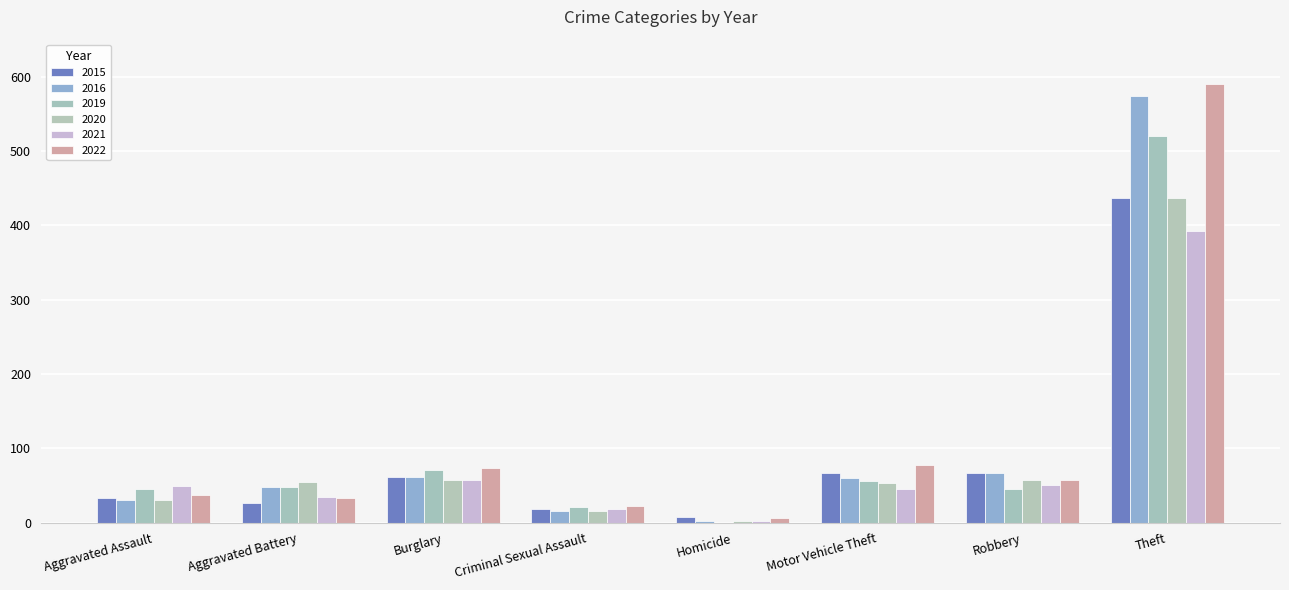

What is the label of the 2nd bar from the right?

Robbery